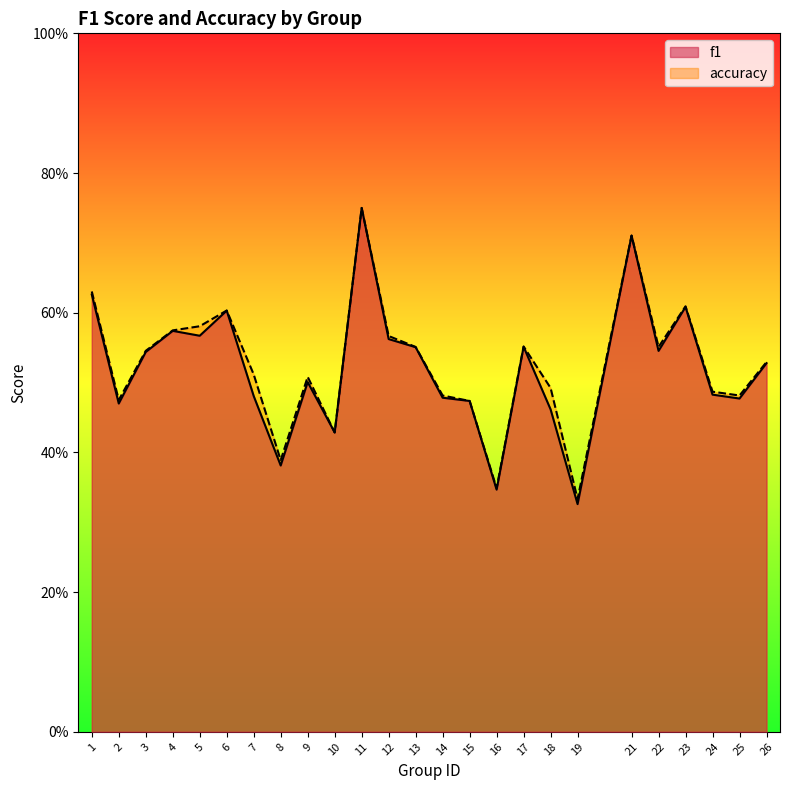

At which category is the sum across all series the highest?

11